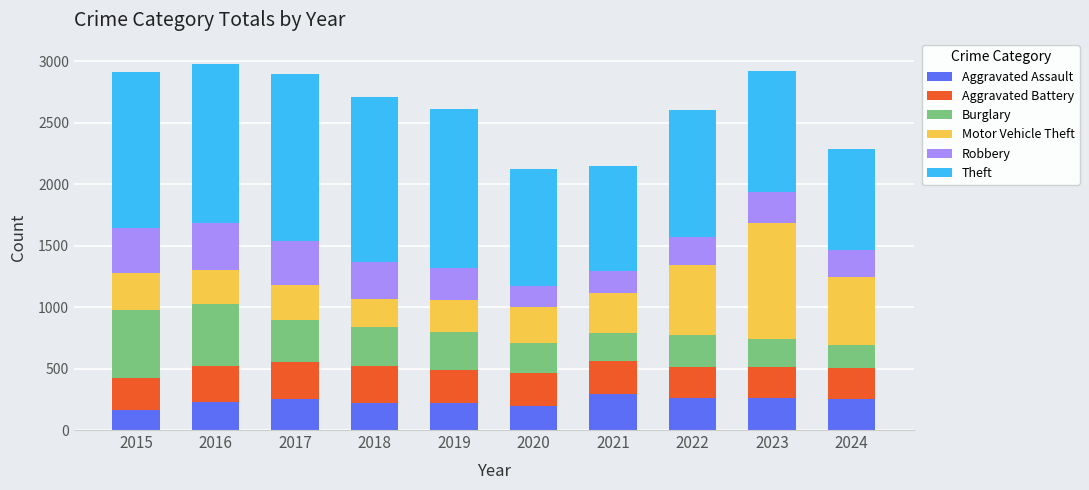

What is the minimum value for Aggravated Assault?

164